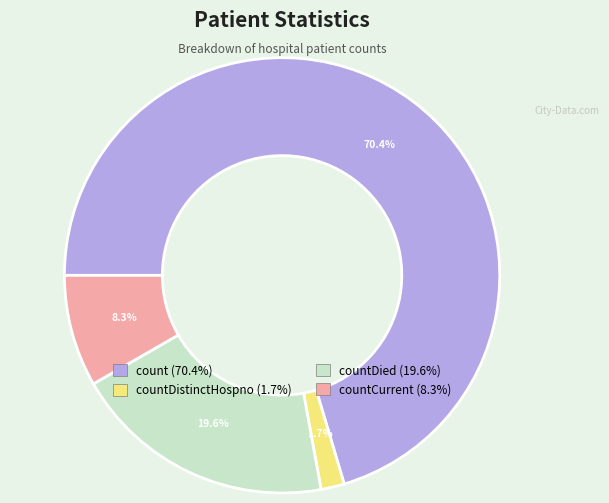

Is there a majority slice in this chart?

Yes